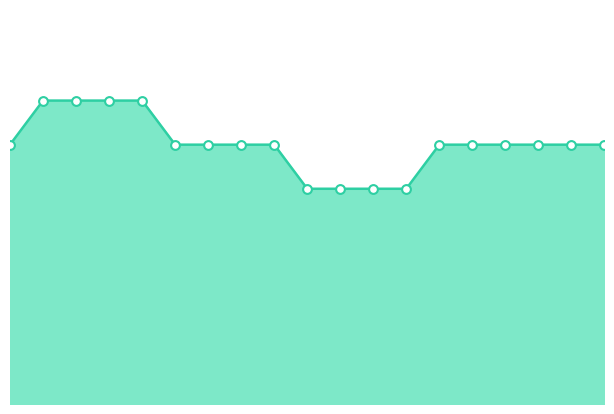

Does the chart have visible grid lines?

No